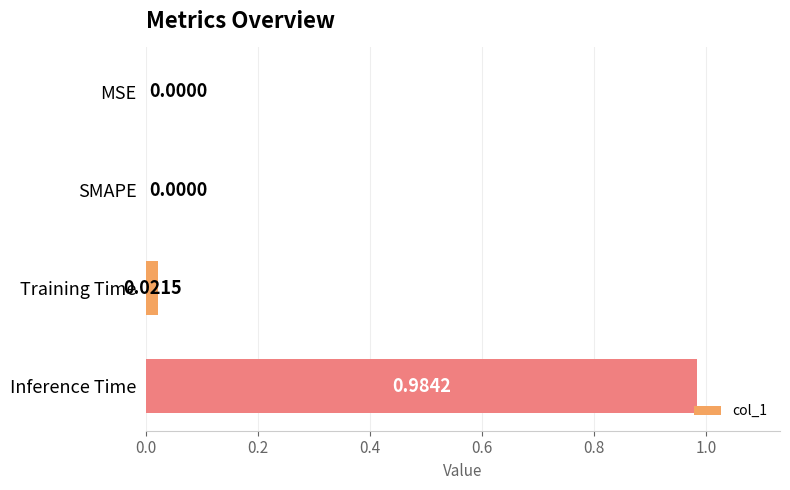

How many values are above zero?

2